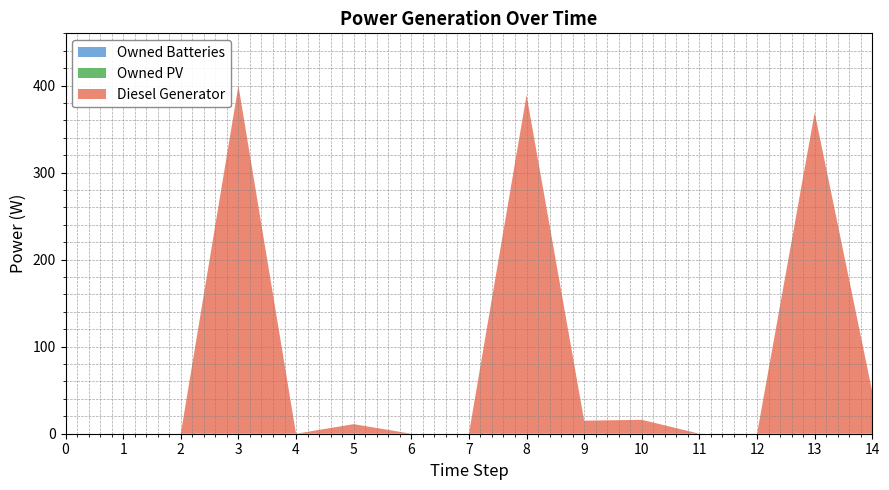

Reading left to right, list all the values displayed in this chart.

Diesel Generator: 0=0	1=0	2=0	3=400	4=0	5=11	6=0	7=0	8=389	9=15	10=16	11=0	12=0	13=369	14=48
Owned PV: 0=0	1=0	2=0	3=0	4=0	5=0	6=0	7=0	8=0	9=0	10=0	11=0	12=0	13=0	14=0
Owned Batteries: 0=0	1=0	2=0	3=0	4=0	5=0	6=0	7=0	8=0	9=0	10=0	11=0	12=0	13=0	14=0